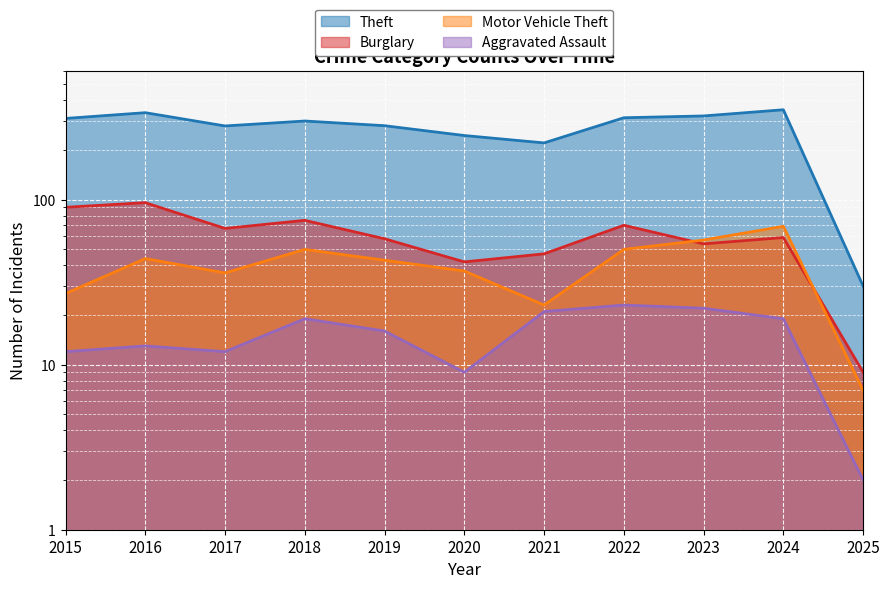

At which category is the sum across all series the highest?

2024